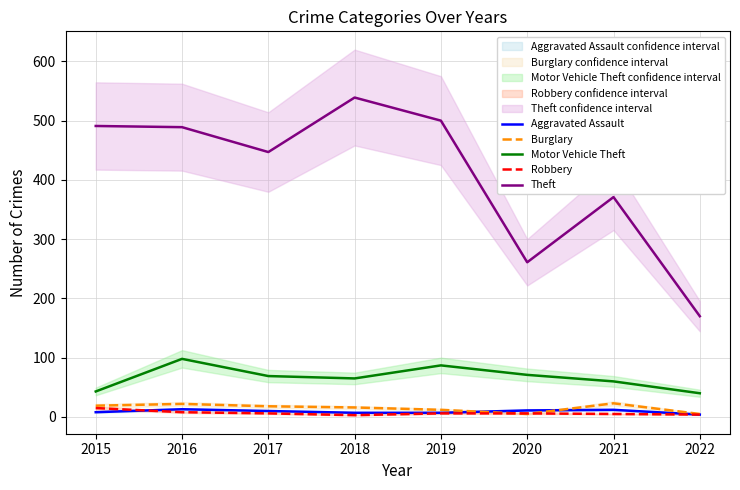

Does the chart display data point markers on the line(s)?

No